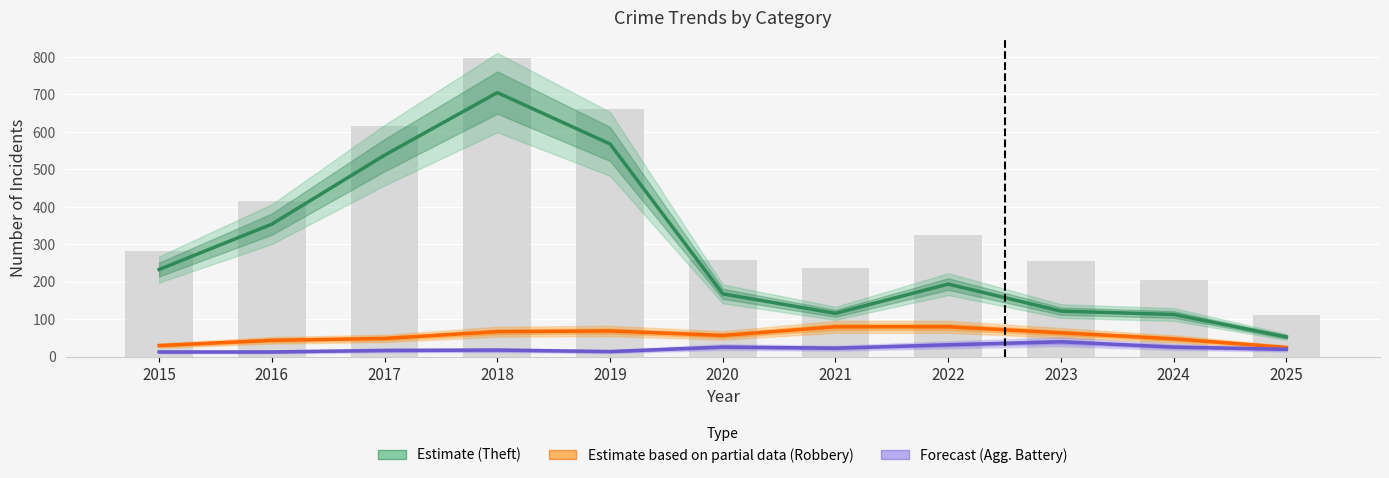

The value of Theft (Estimate) at 2021 is 116. True or false?

True